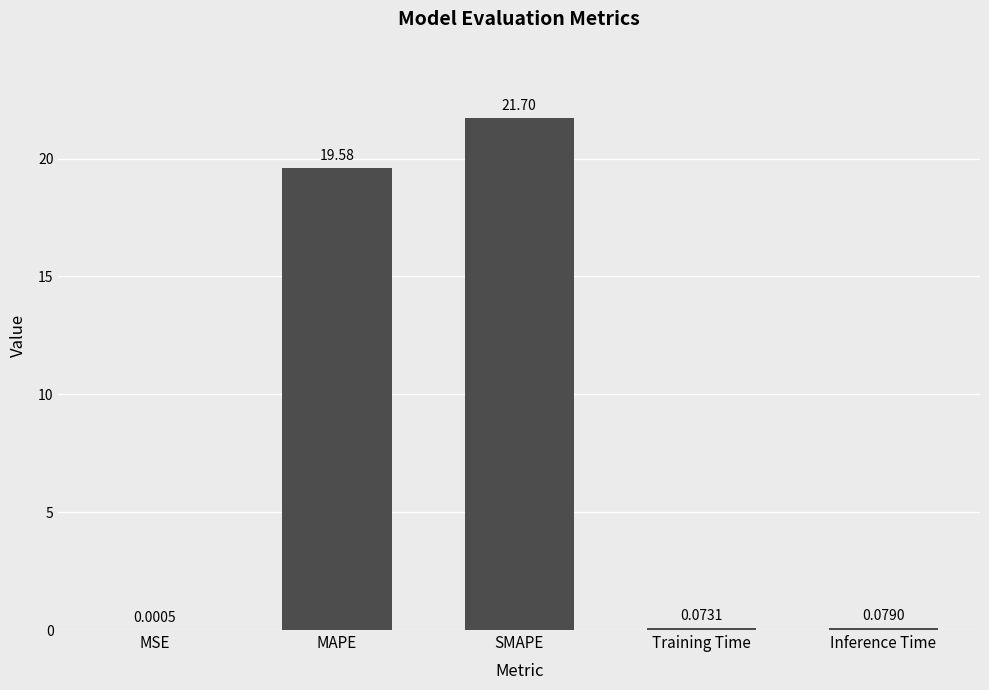

How many categories are shown in the chart?

5